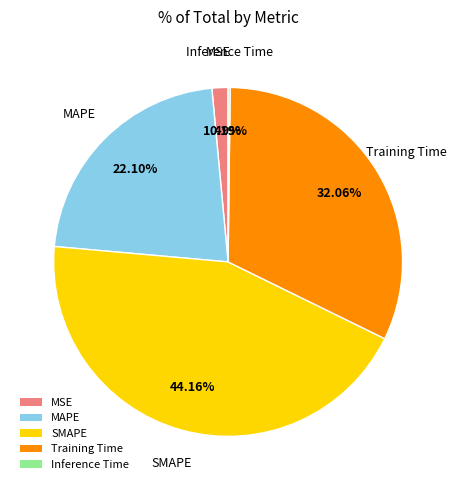

Which slice is the largest?

SMAPE